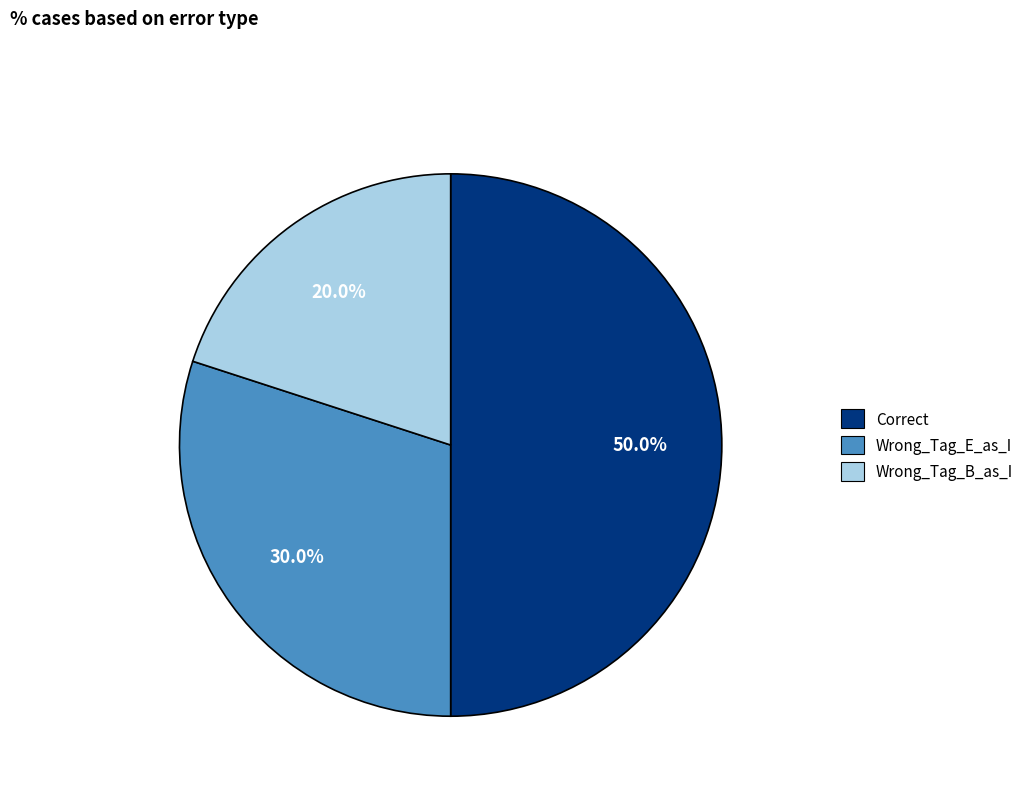

To the nearest percent, what portion does Correct represent?

50%